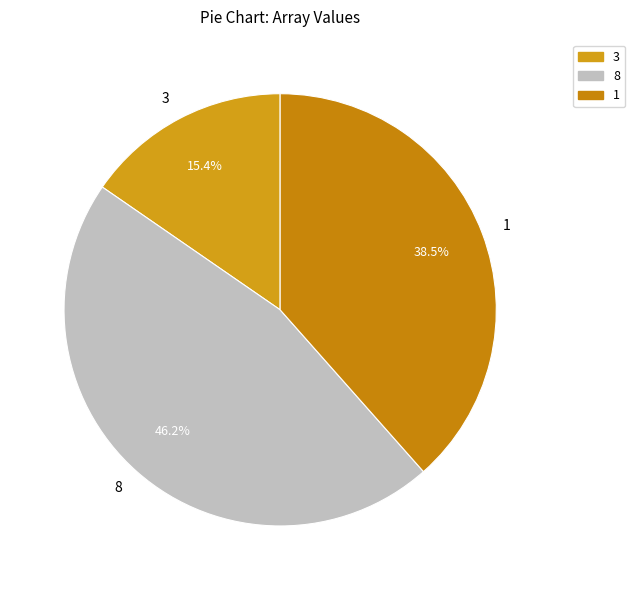

Is the sum of 8 and 1 greater than half?

Yes